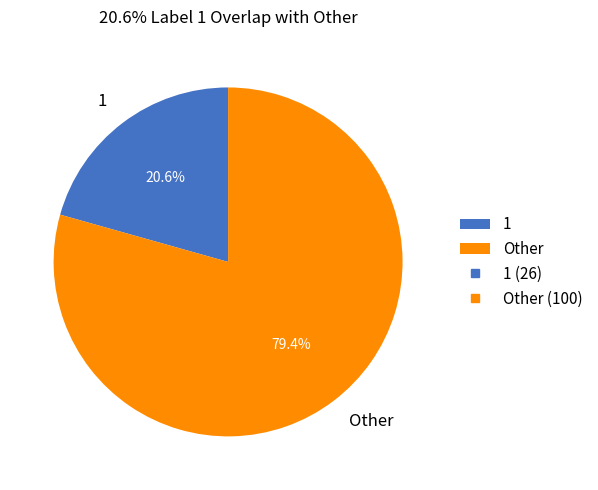

What is the ratio of the value at 1 to the value at Other?

0.3